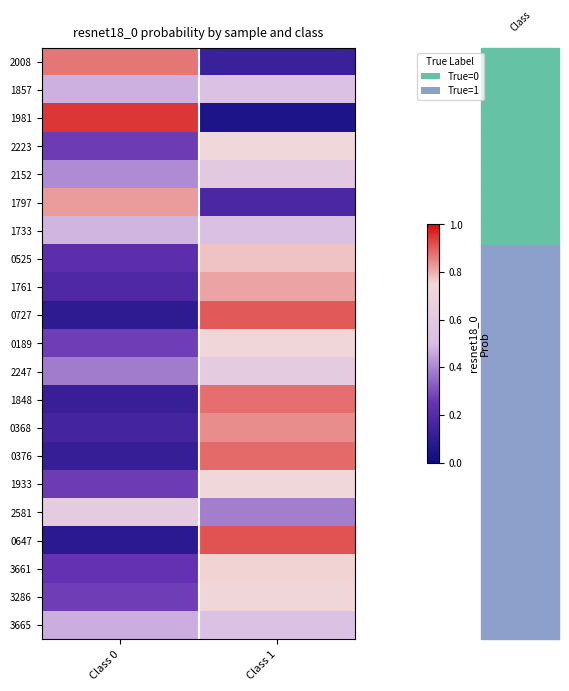

At which category does the chart reach its peak across all series?

Class 0